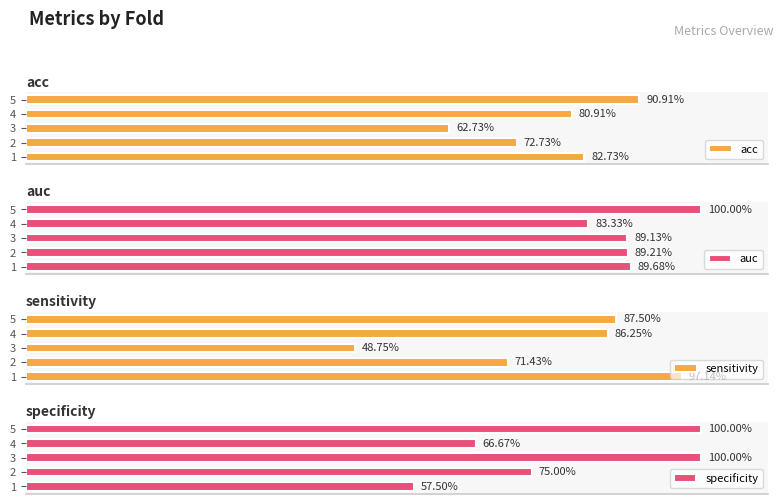

Which series has the largest range (max minus min)?

sensitivity